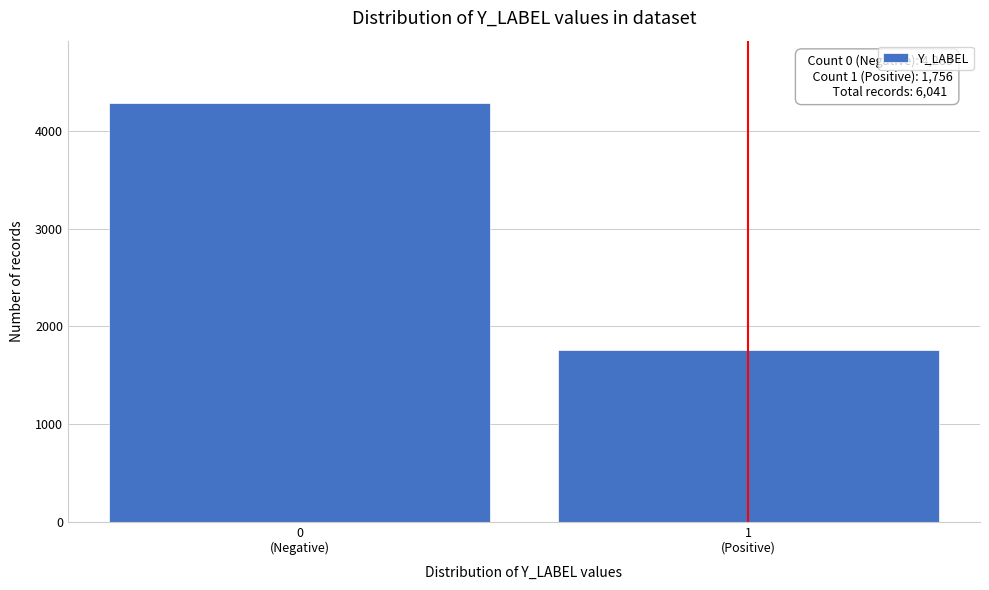

Reading left to right, list all the values displayed in this chart.

4285	1756